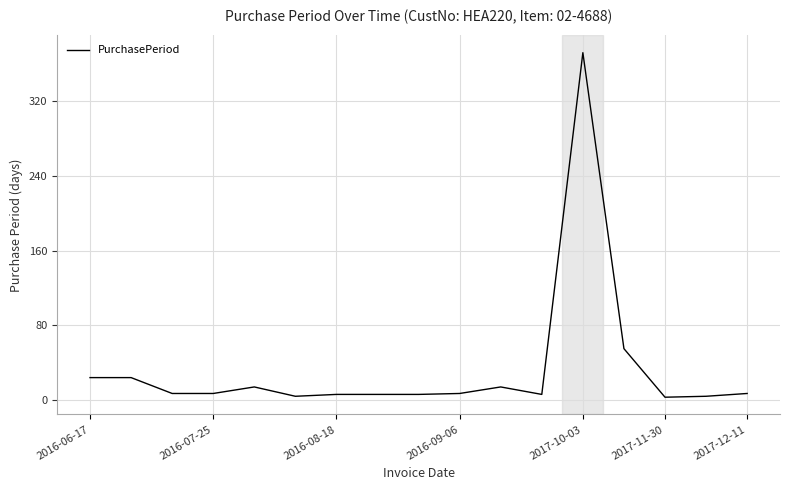

What is the greatest value displayed?

372